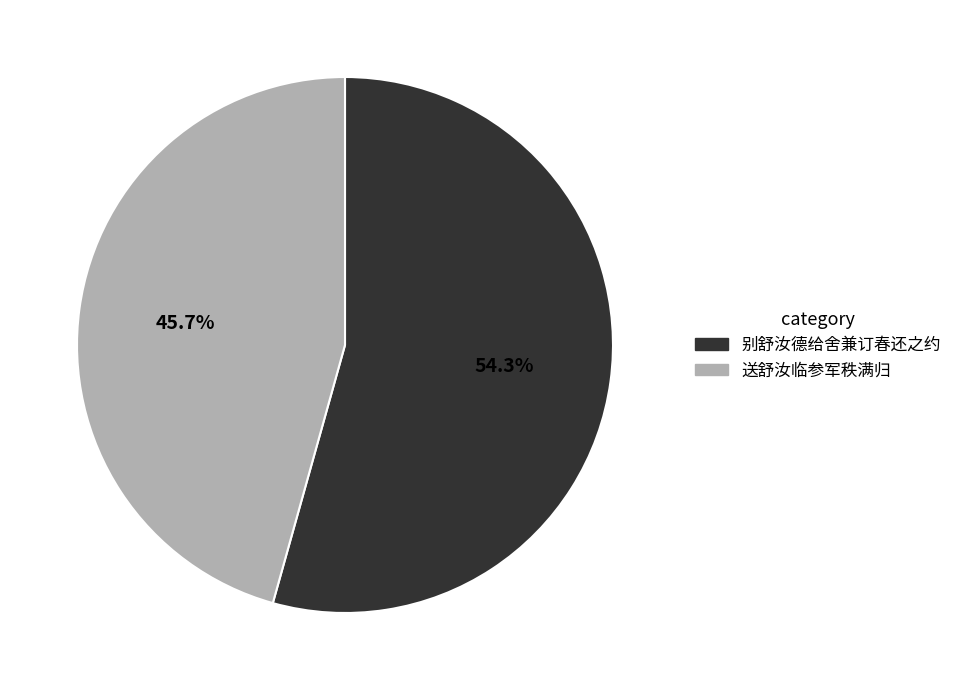

Does any single category account for the majority?

Yes